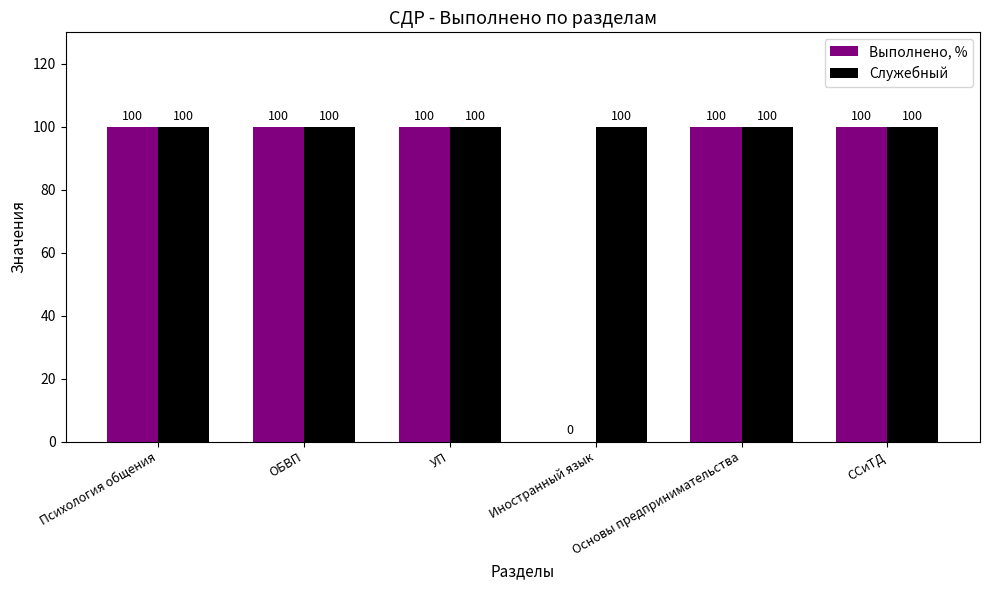

What is the sum of all Выполнено, % values?

500